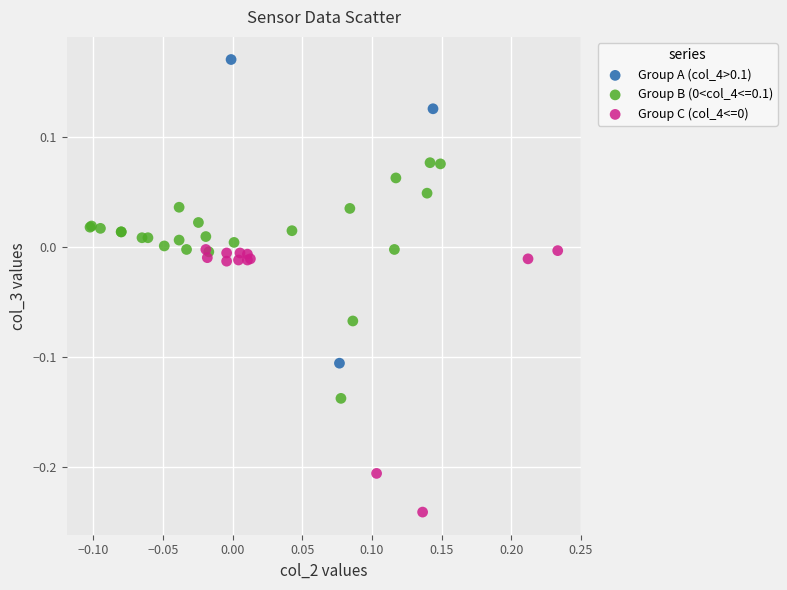

Which series has the widest spread of Y values?

Group A (col_4>0.1)